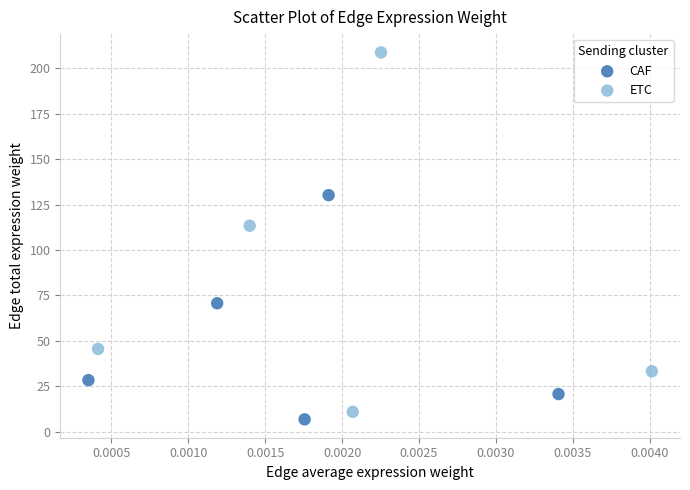

Which series has the widest spread of Y values?

ETC